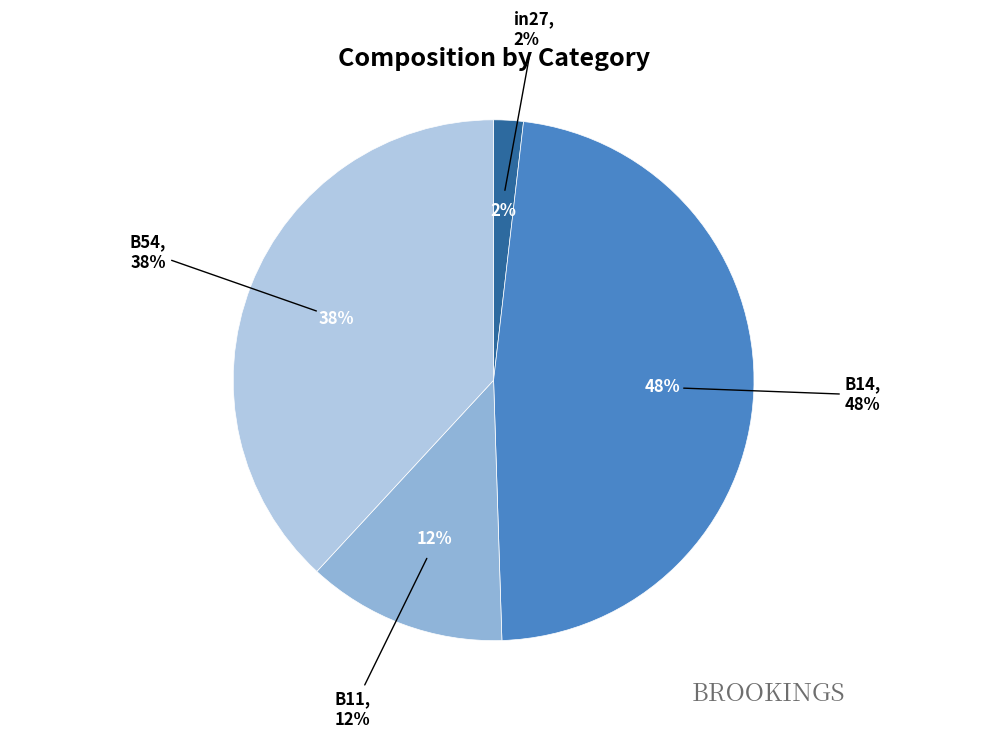

To the nearest percent, what is the combined percentage of in27 and B11?

14%